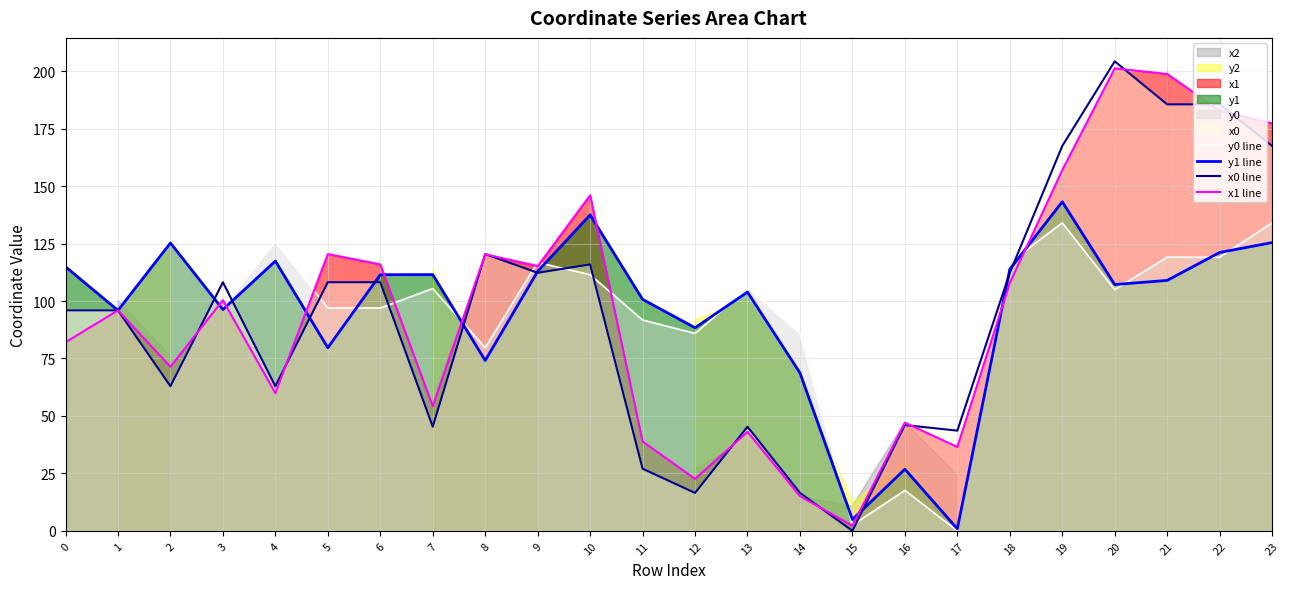

The x0 line series shows 95.9 at 0. True or false?

True